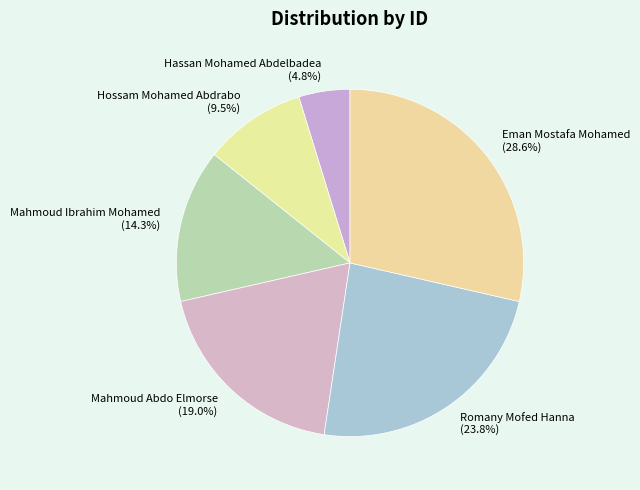

Approximately how many times larger is the value at Hassan Mohamed Abdelbadea compared to Hossam Mohamed Abdrabo?

0.5